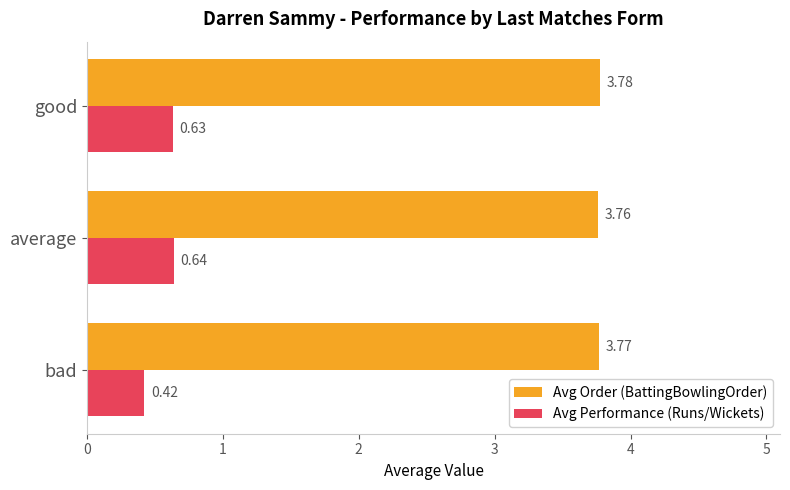

Rank the categories by Avg Order (BattingBowlingOrder) value from highest to lowest.

good, bad, average